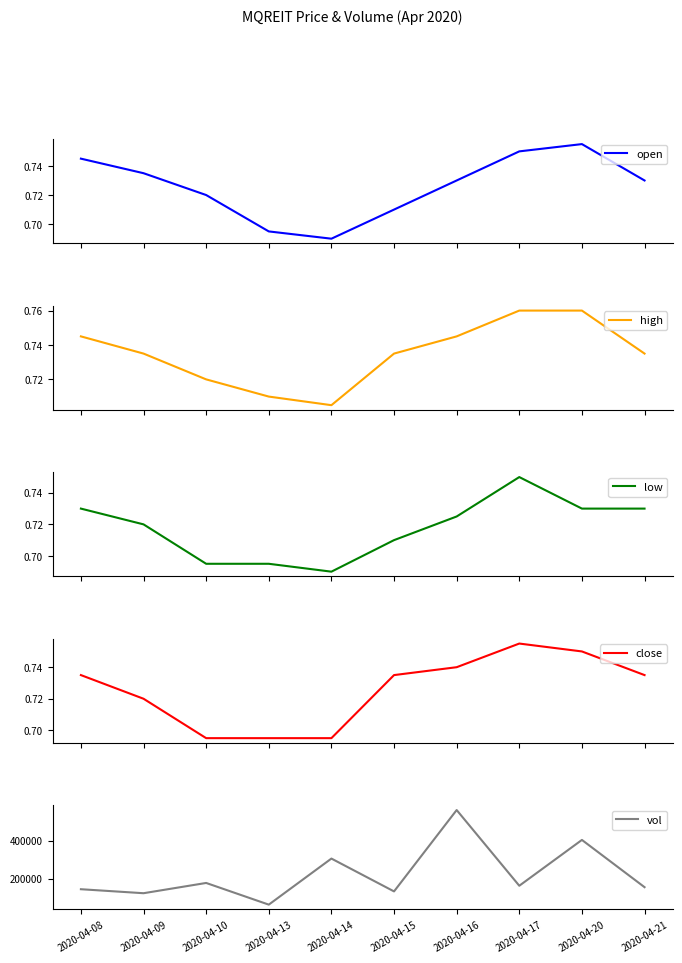

How many interior local peaks does the close series have?

1